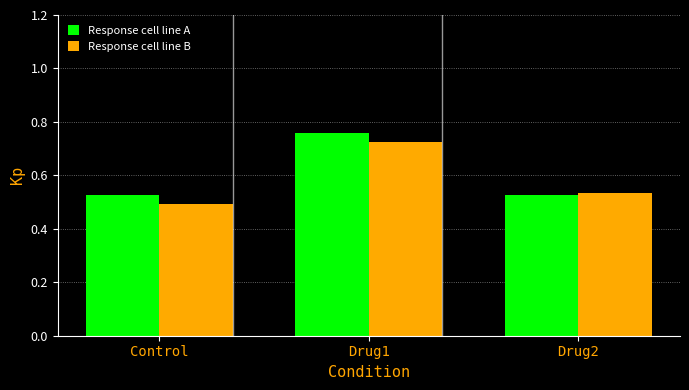

True or false: Response cell line B has a value of 0.9 at Control.

False